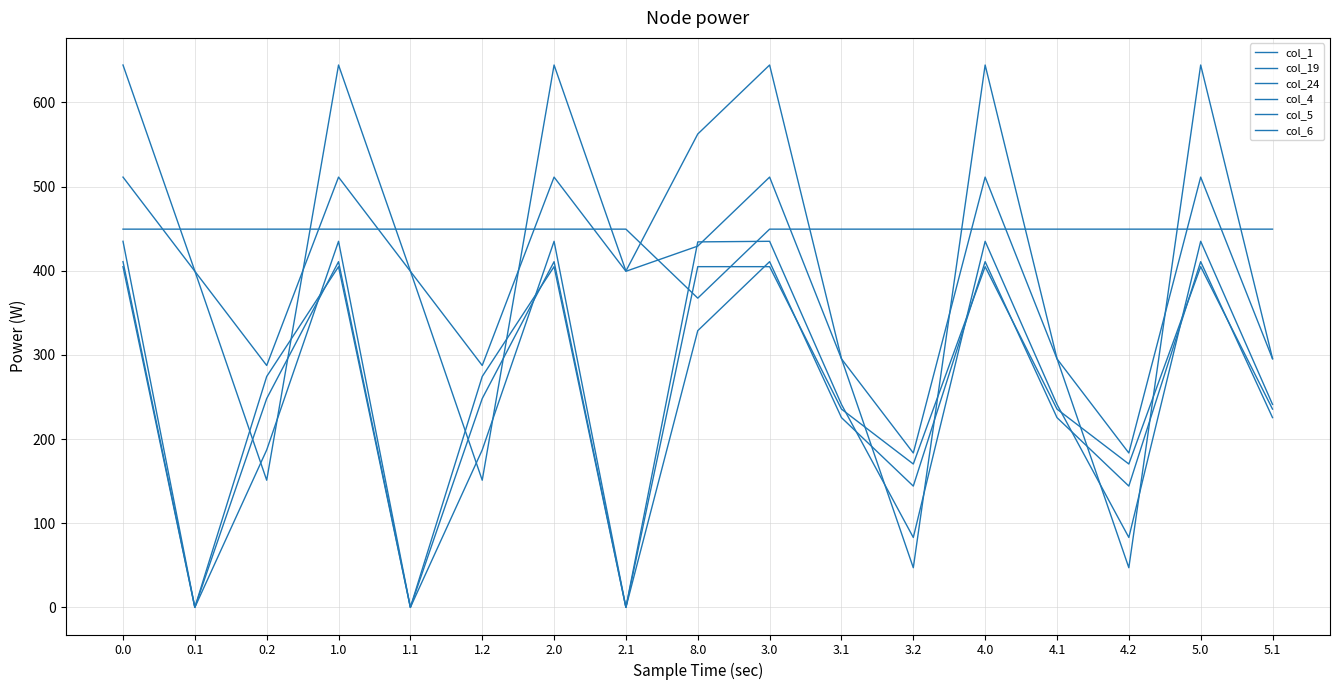

True or false: col_6 and col_1 intersect in this chart.

True